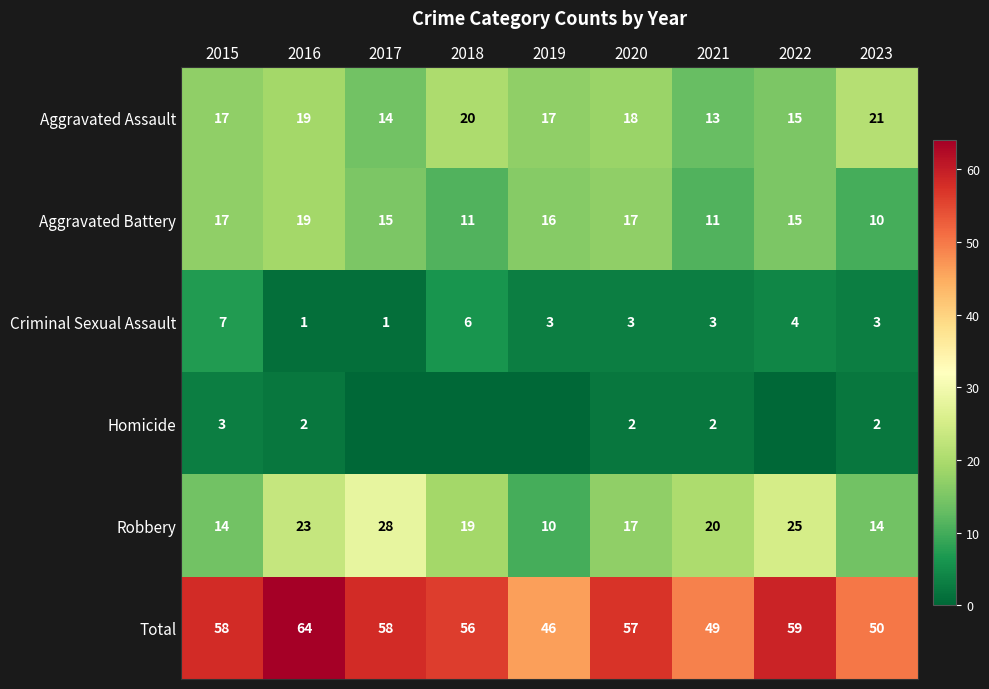

How many Criminal Sexual Assault values are between 3 and 4?

5